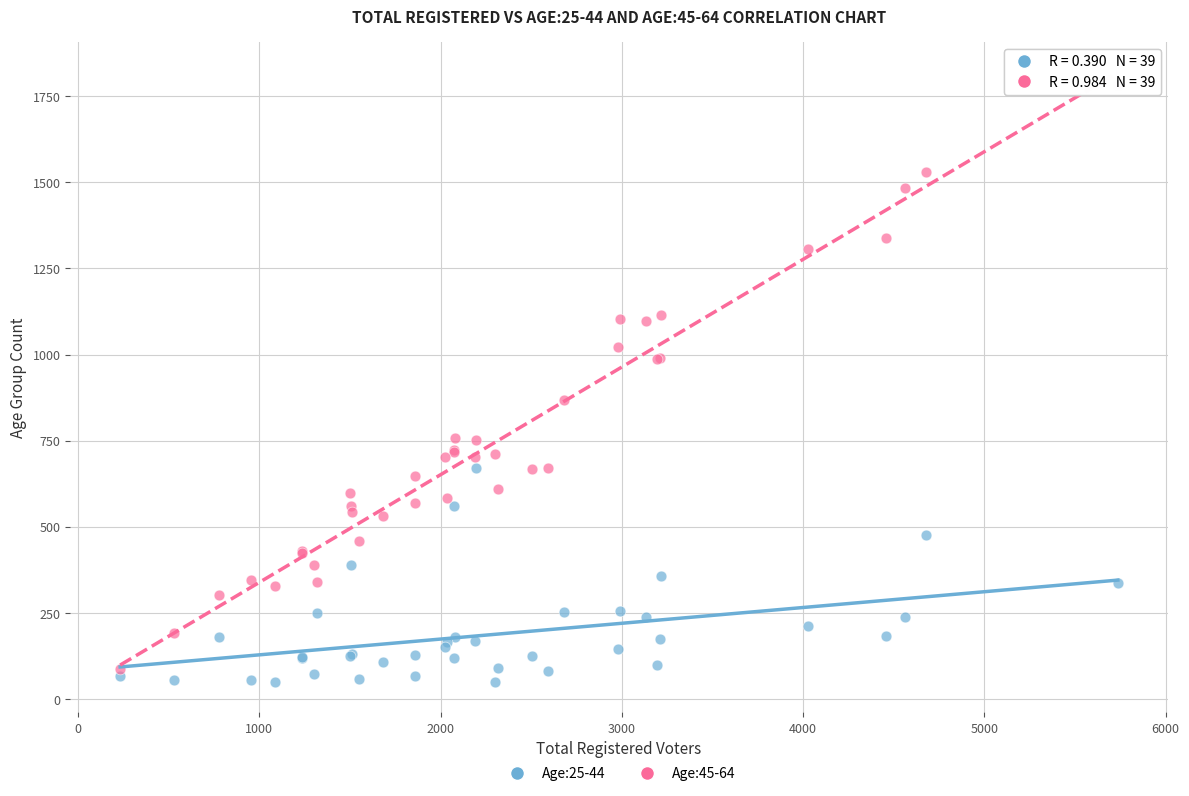

Across all series, what Y value is closest to 916?

868